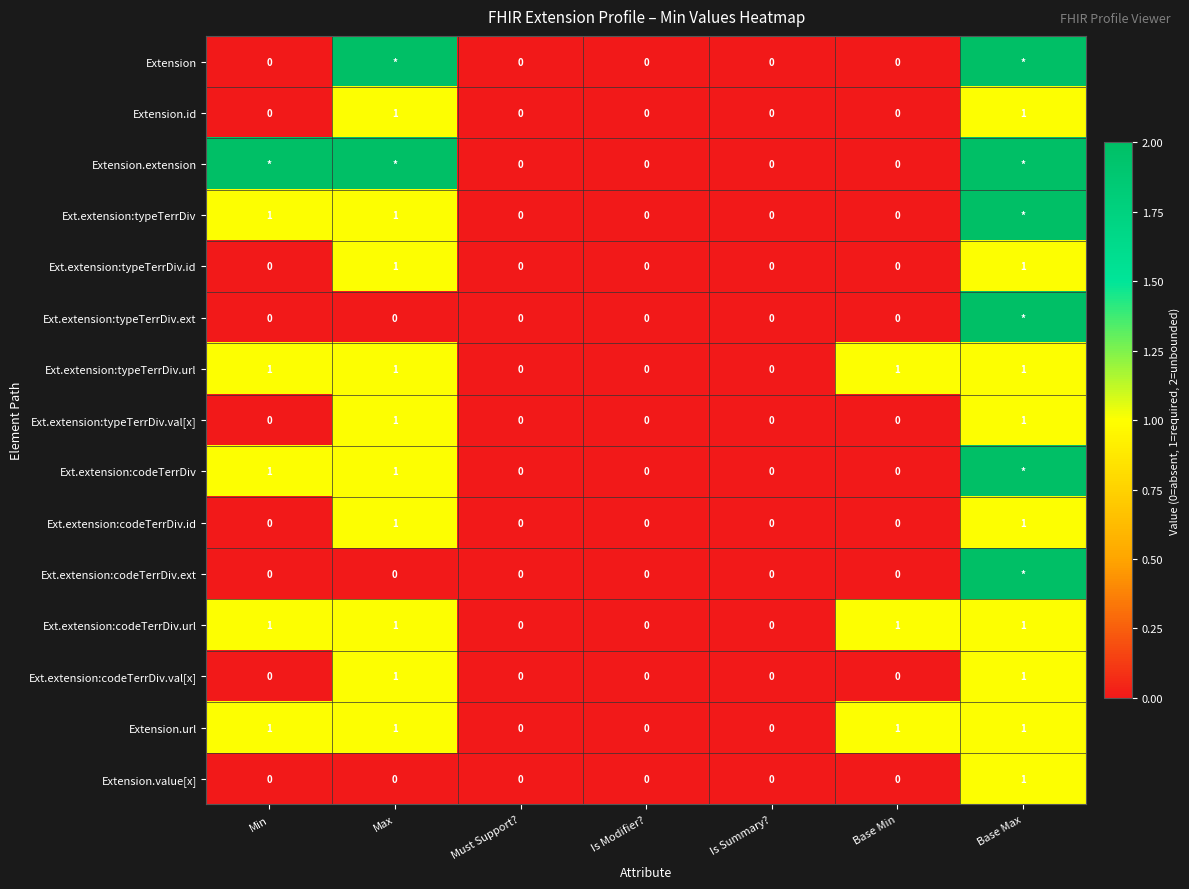

The value of Ext.extension:codeTerrDiv.url at Base Max is 1. True or false?

True